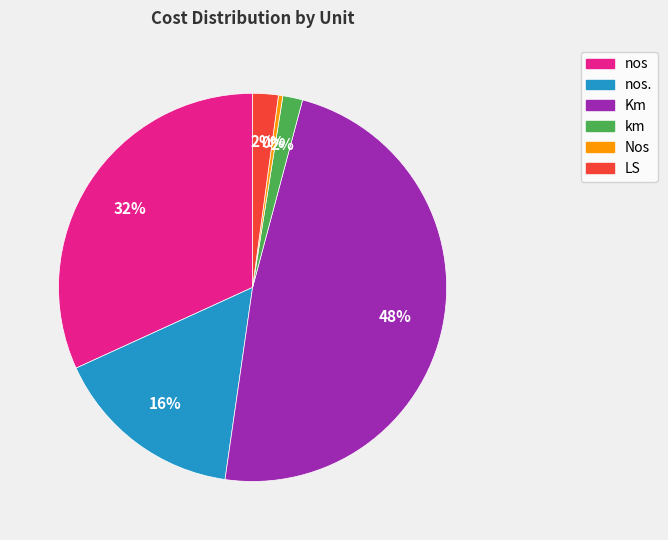

Is there any slice that represents more than half of the pie?

No